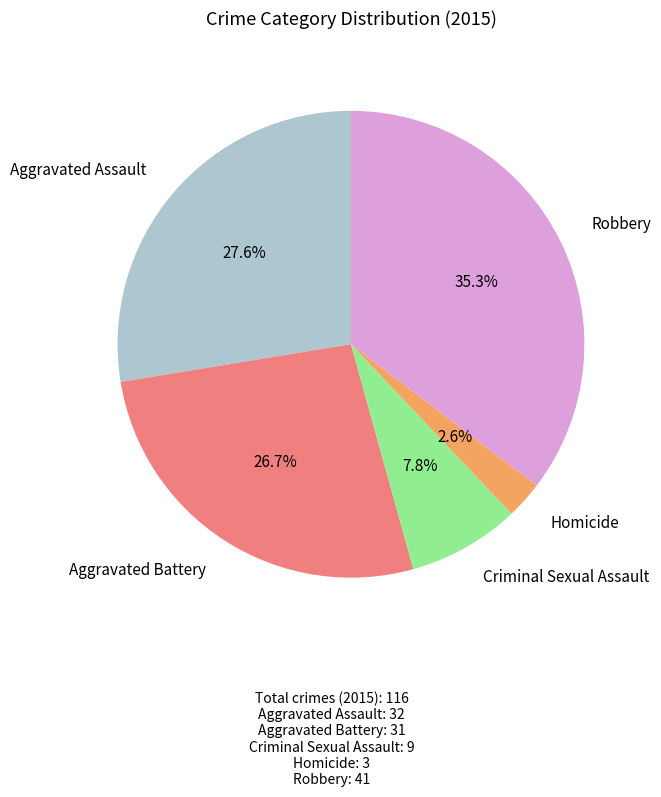

Does any single category account for the majority?

No